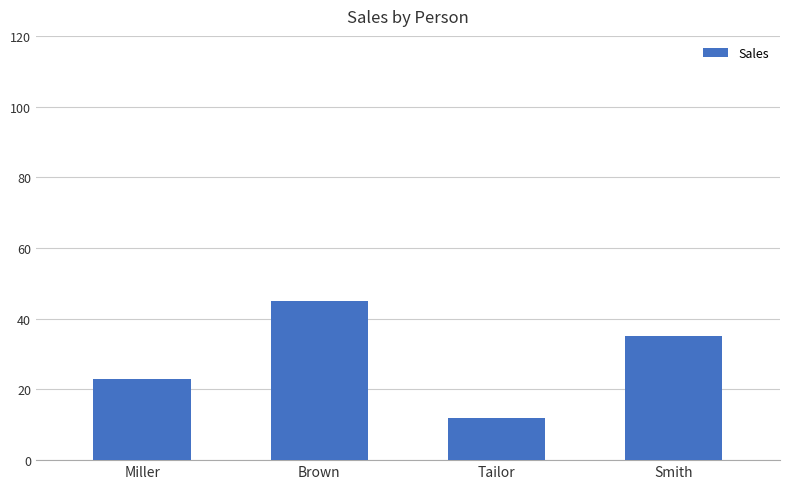

What is the ratio of the value at Tailor to the value at Smith?

0.3